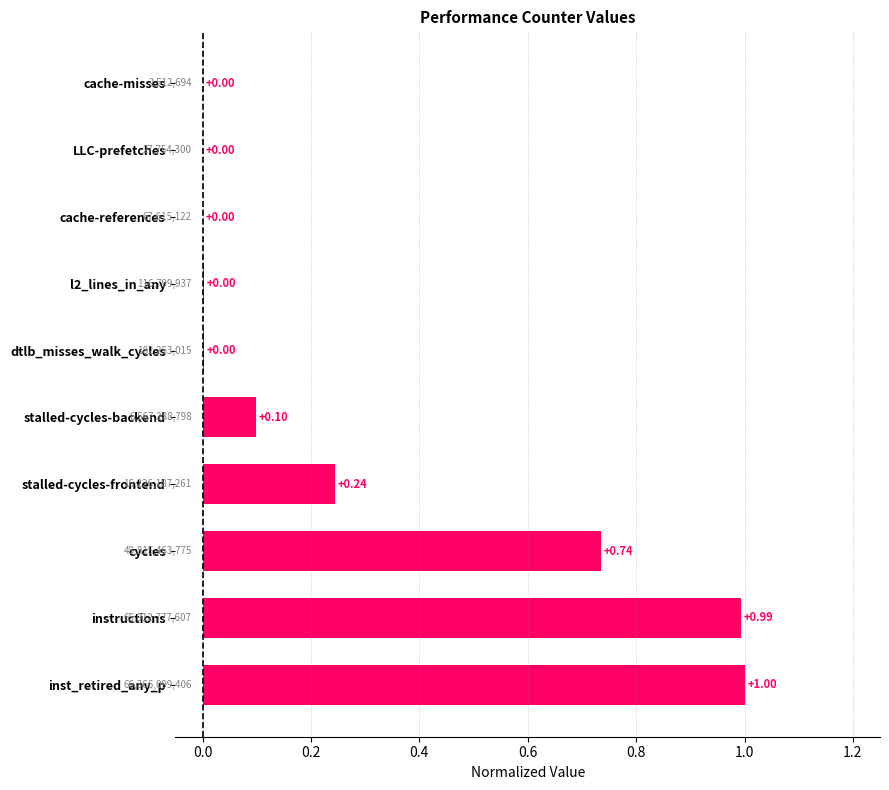

Are the bars horizontal?

Yes